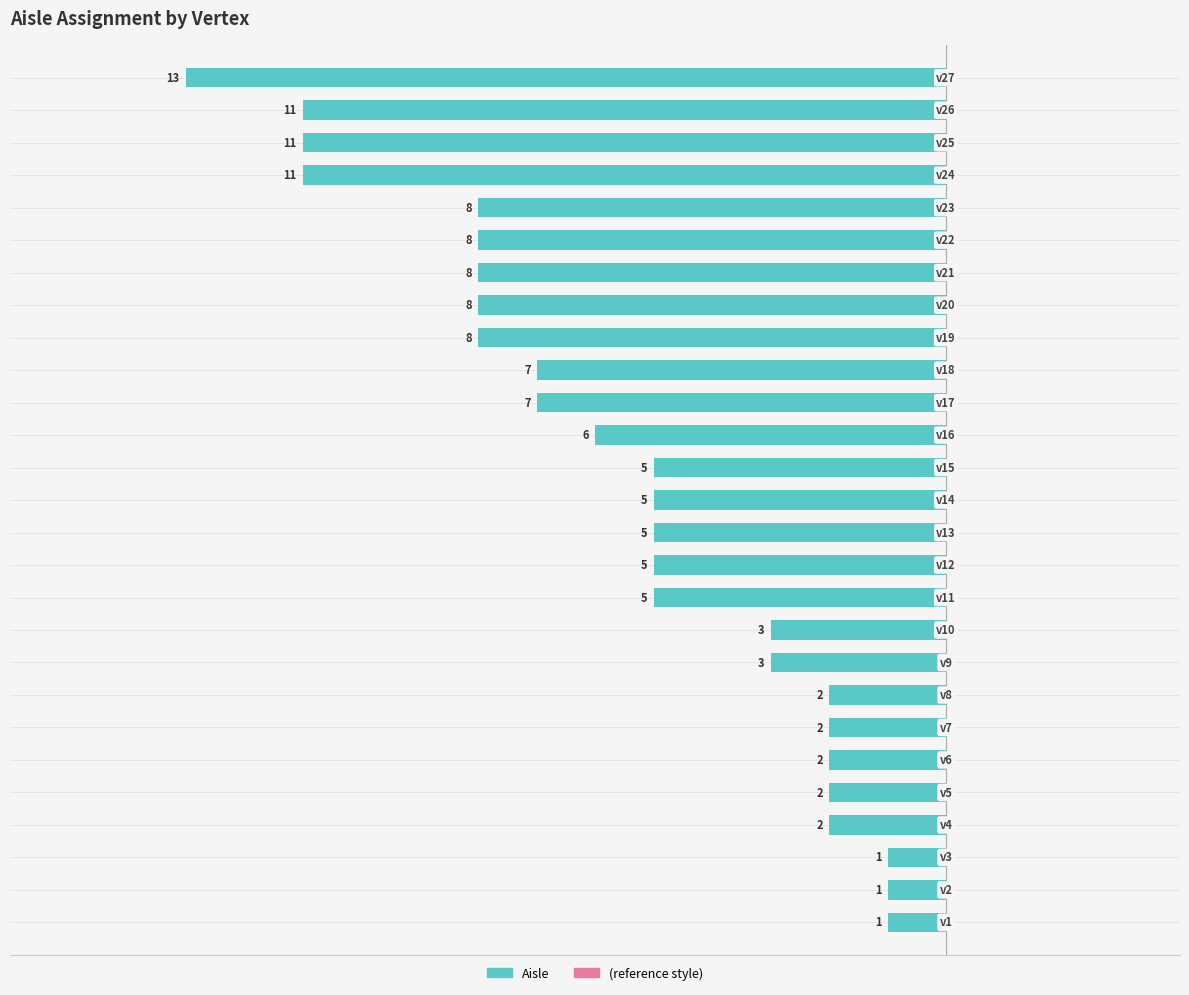

How many bars are there in total?

27